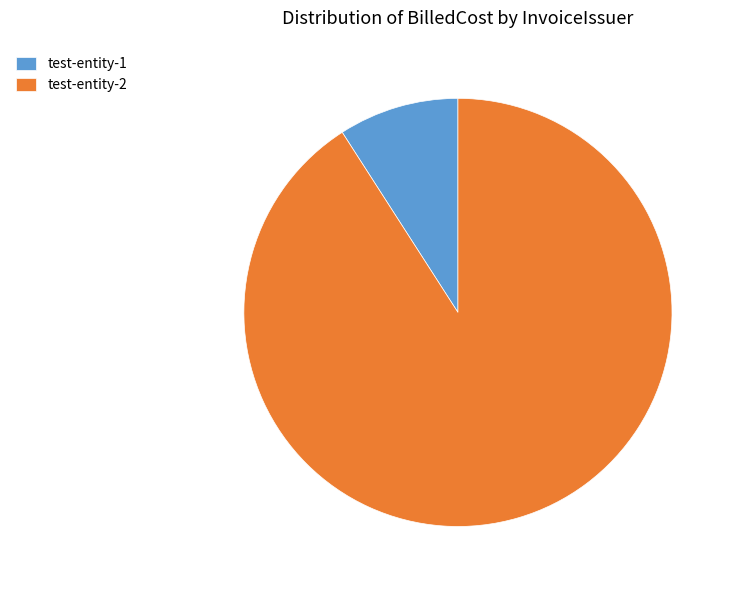

How many segments does this pie chart have?

2